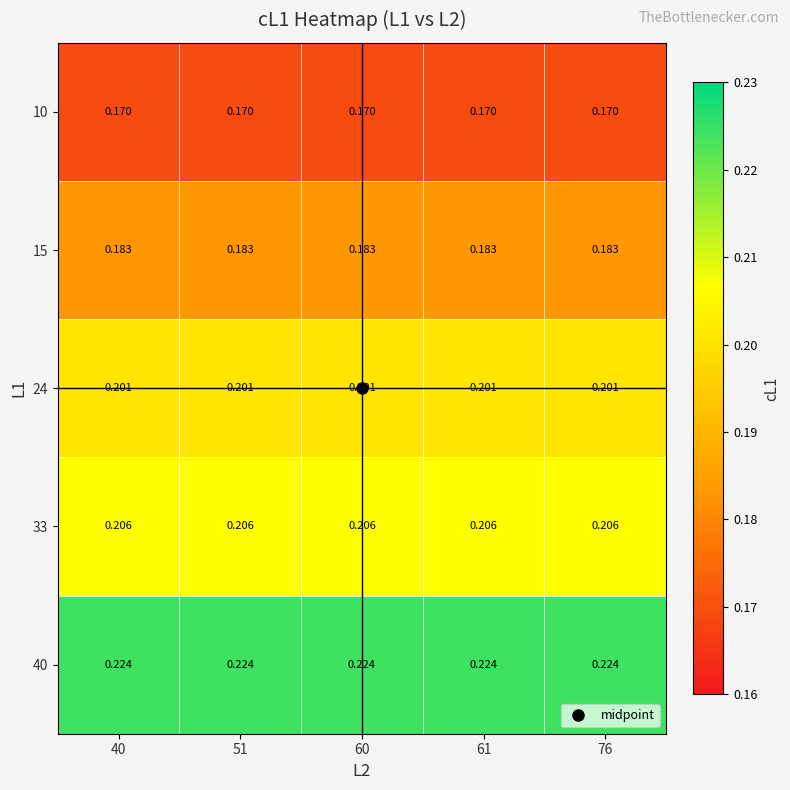

Is the value of 15 at 51 greater than the value of 10 at 76?

Yes